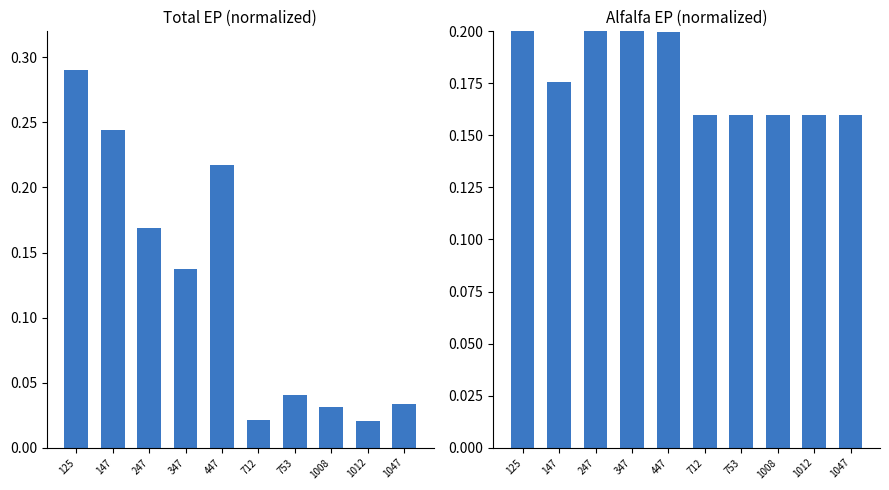

What are all the series names shown in the legend?

Total Ep, Alfalfa